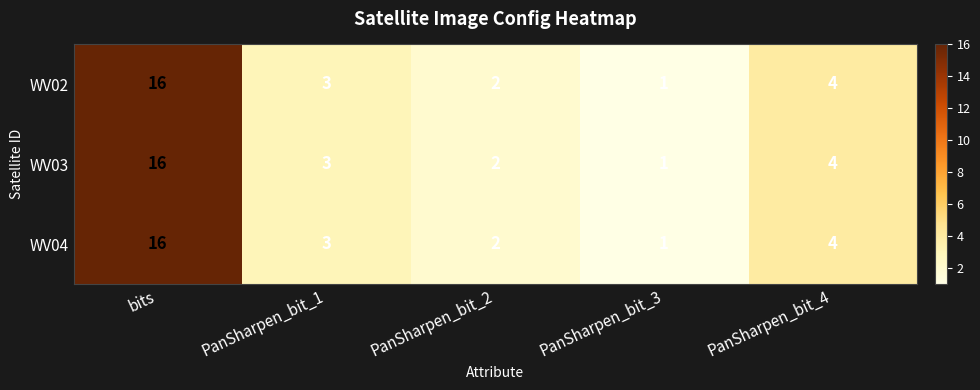

Reading left to right, extract all data points from this chart.

WV02: 16	3	2	1	4
WV03: 16	3	2	1	4
WV04: 16	3	2	1	4